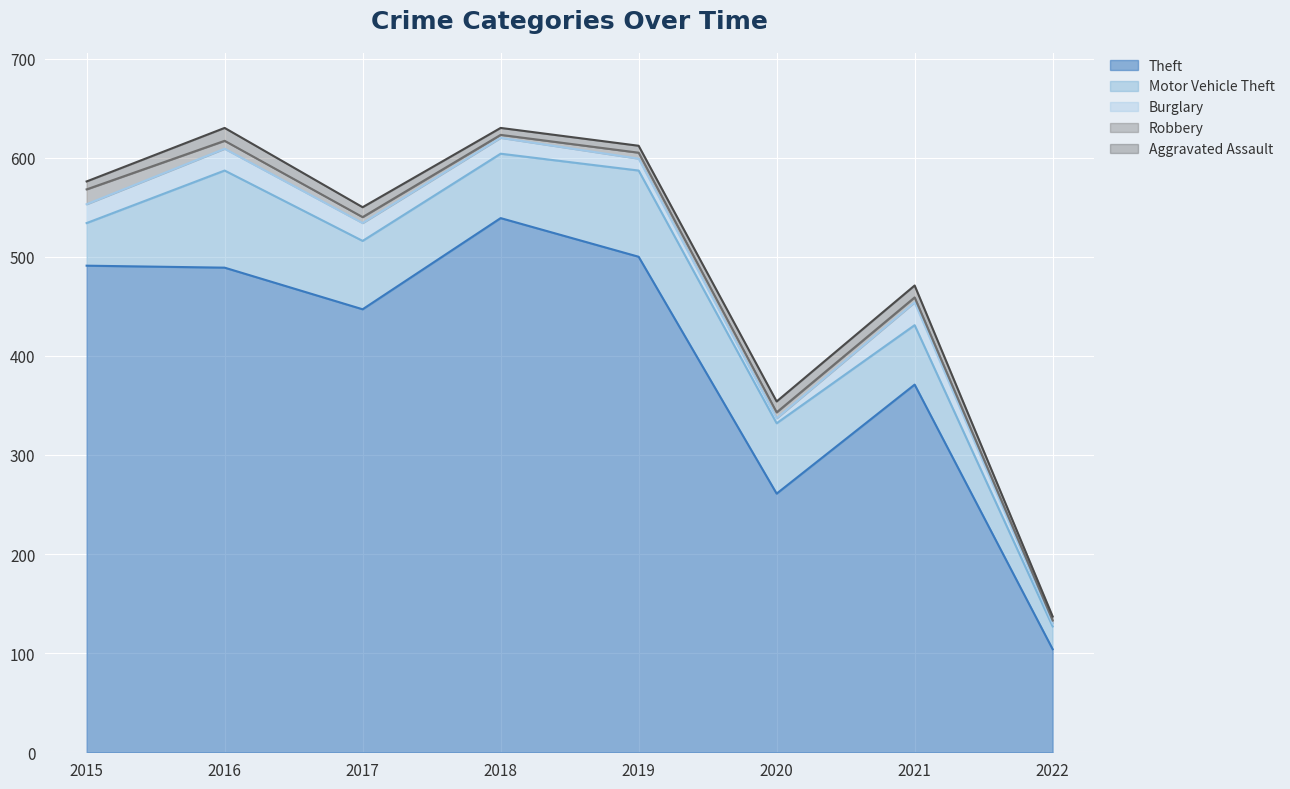

At 2016, list the series in order from smallest to largest.

Robbery, Aggravated Assault, Burglary, Motor Vehicle Theft, Theft